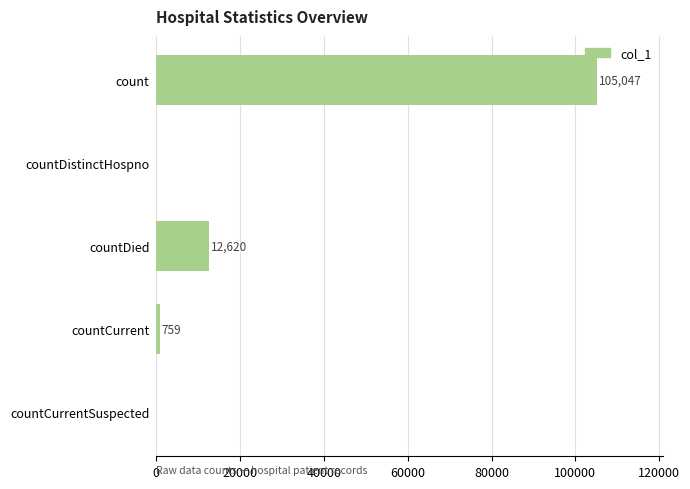

Is it true that the value at count is 62730?

False